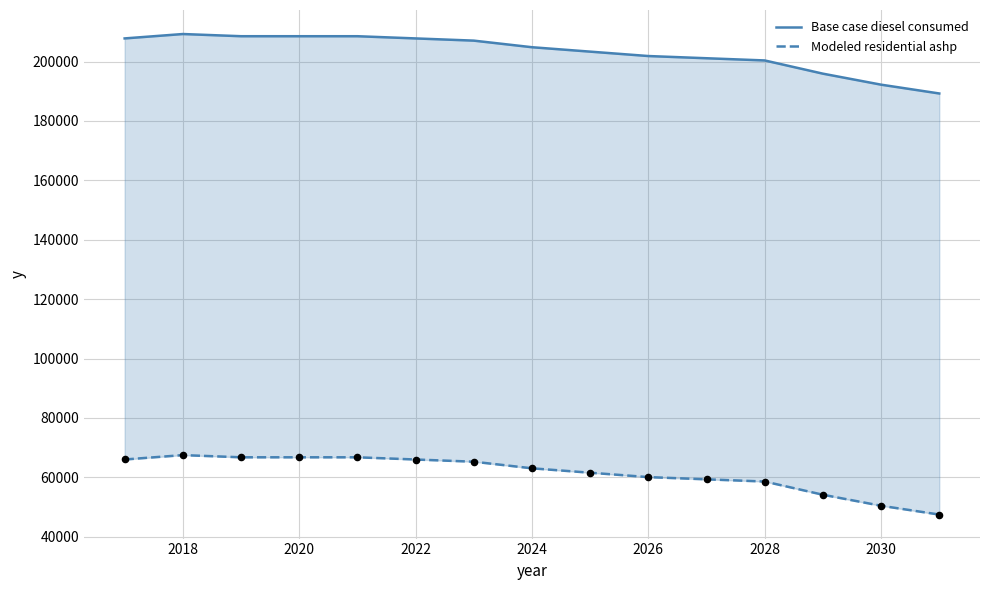

Is the value of Modeled residential ashp at 2032 greater than the value of Base case diesel consumed at 10?

No